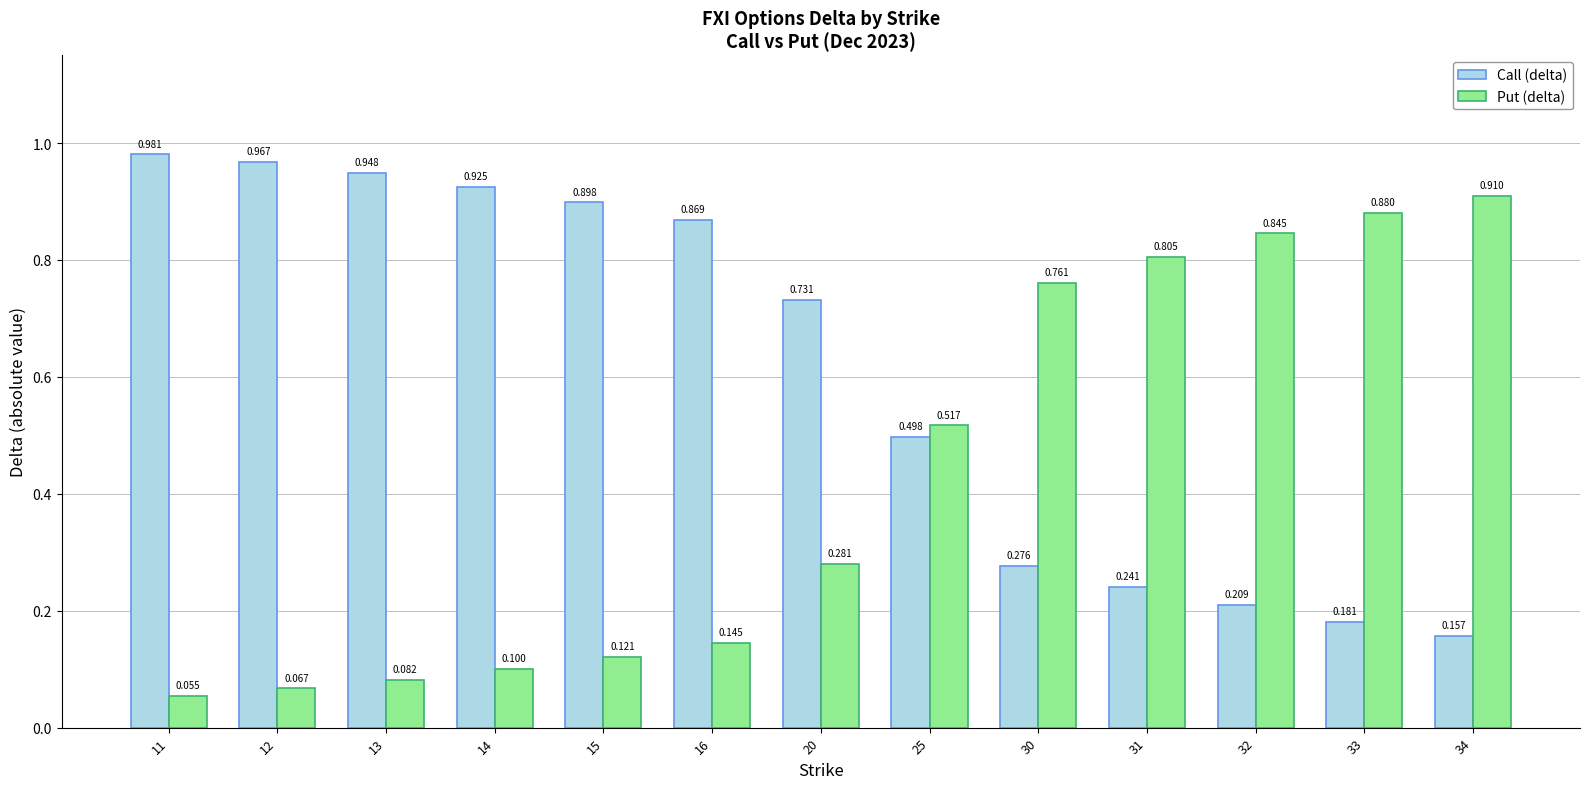

Rank the series at 16 from highest to lowest value.

Call (delta), Put (delta)